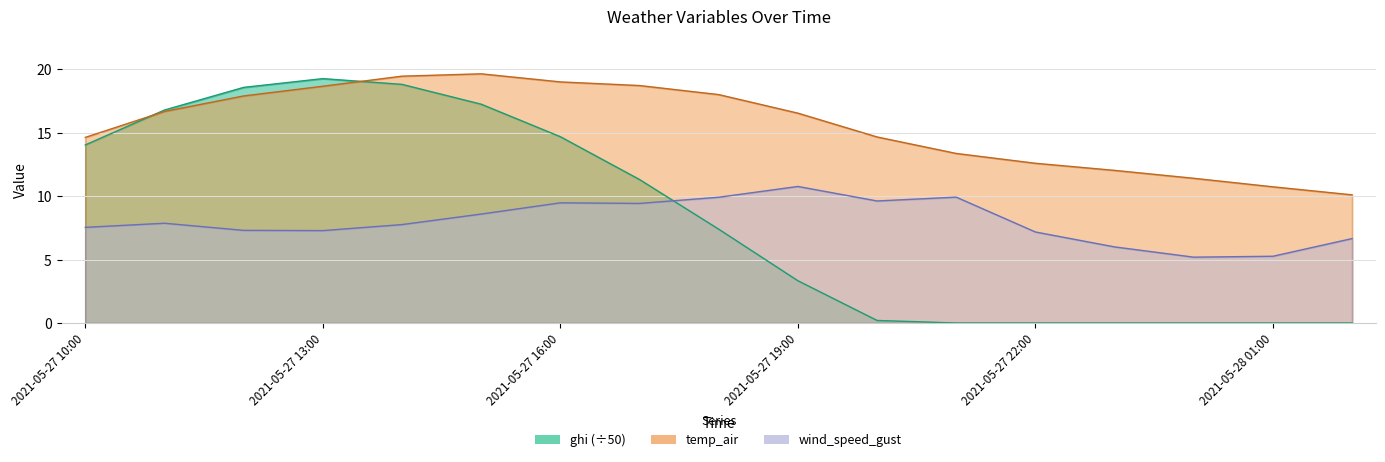

What is the sum of all wind_speed_gust values?

135.8